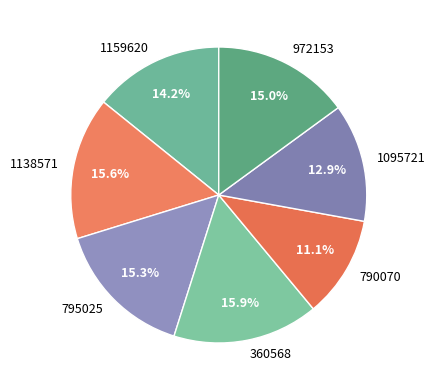

What is the total percentage of 795025 and 1095721?

28.2%